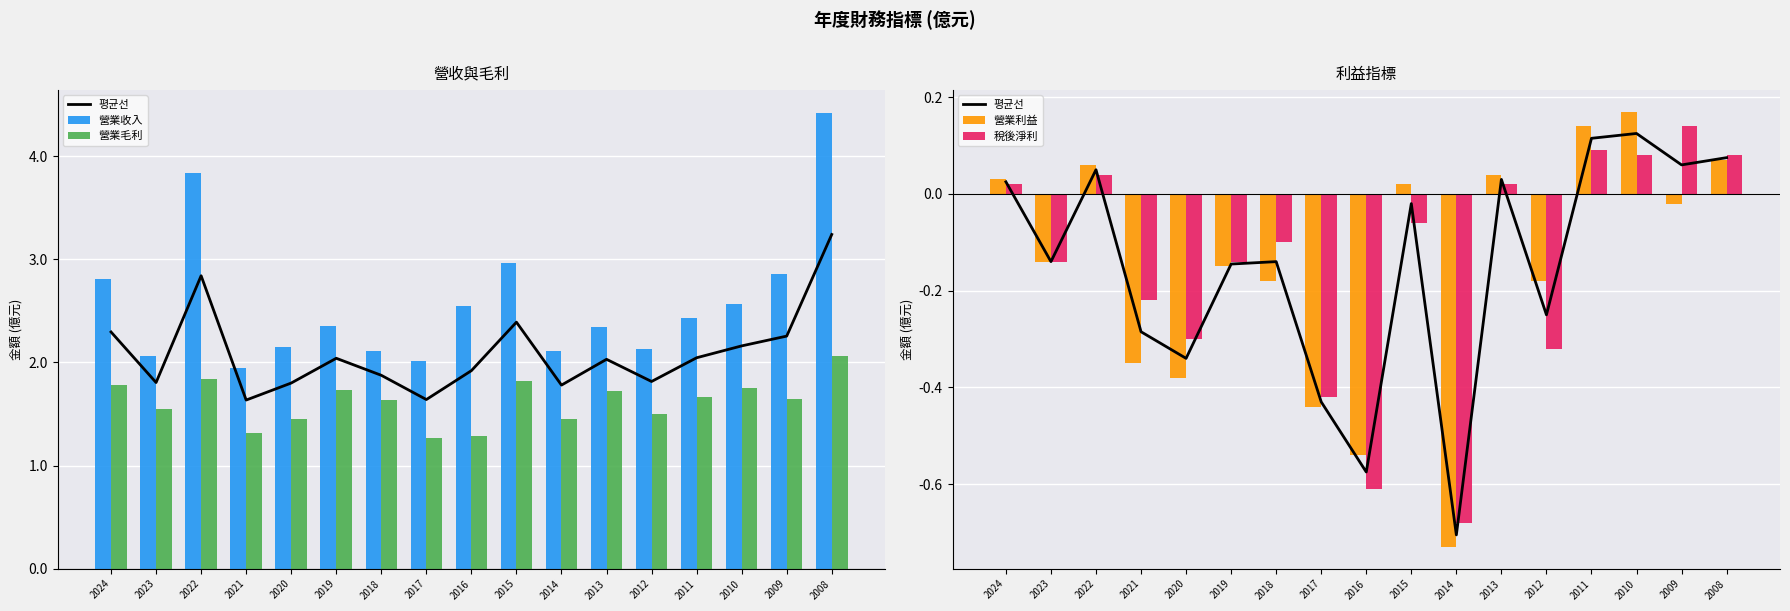

What is the average value of the 營業收入 series?

2.6